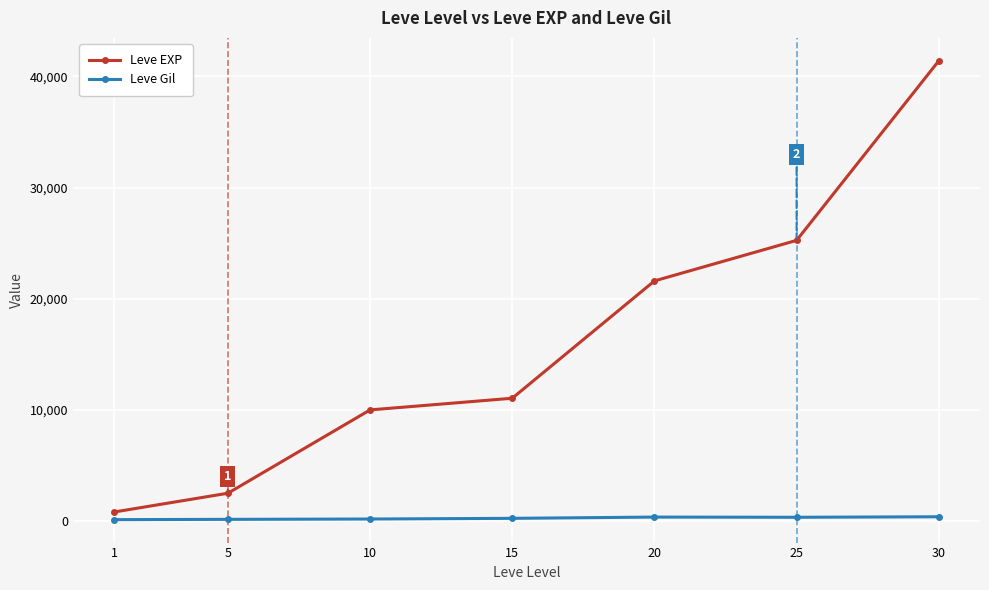

At how many categories does at least one series exceed 4747?

5